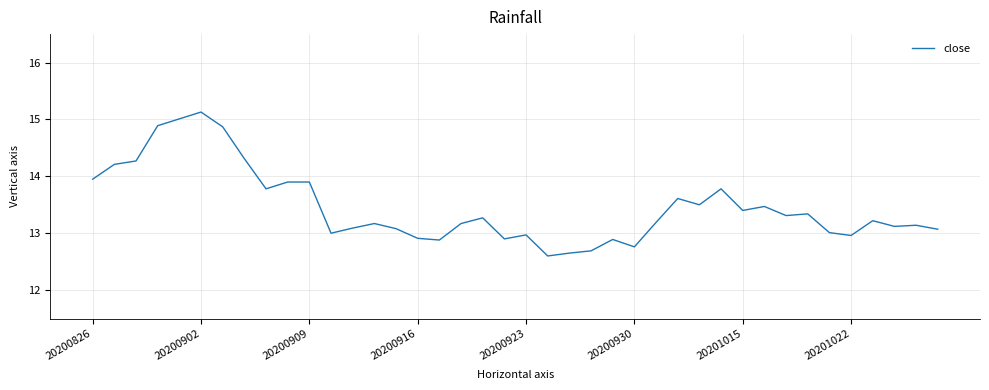

What is the difference between the maximum and minimum values?

2.5